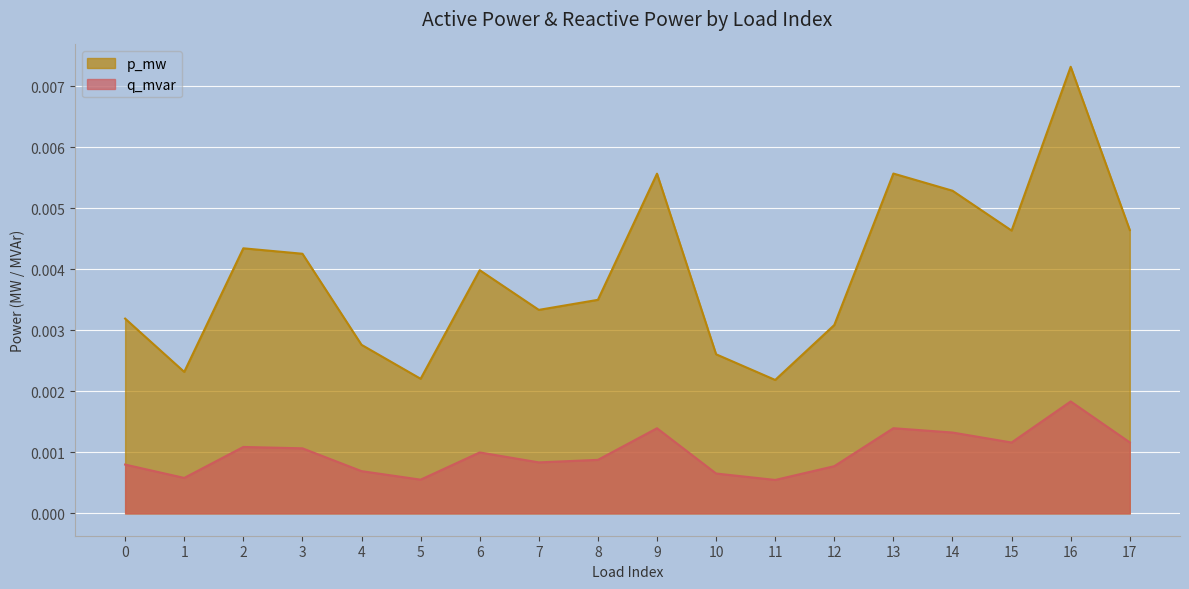

Which series has the largest range (max minus min)?

p_mw